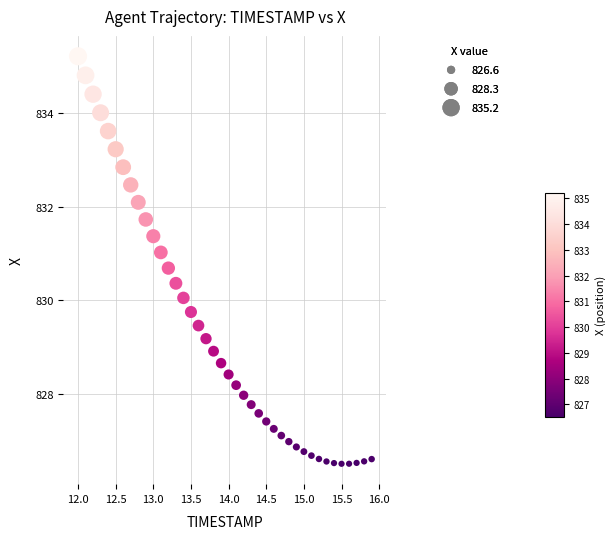

What is the range of Y values (max minus min)?

8.7